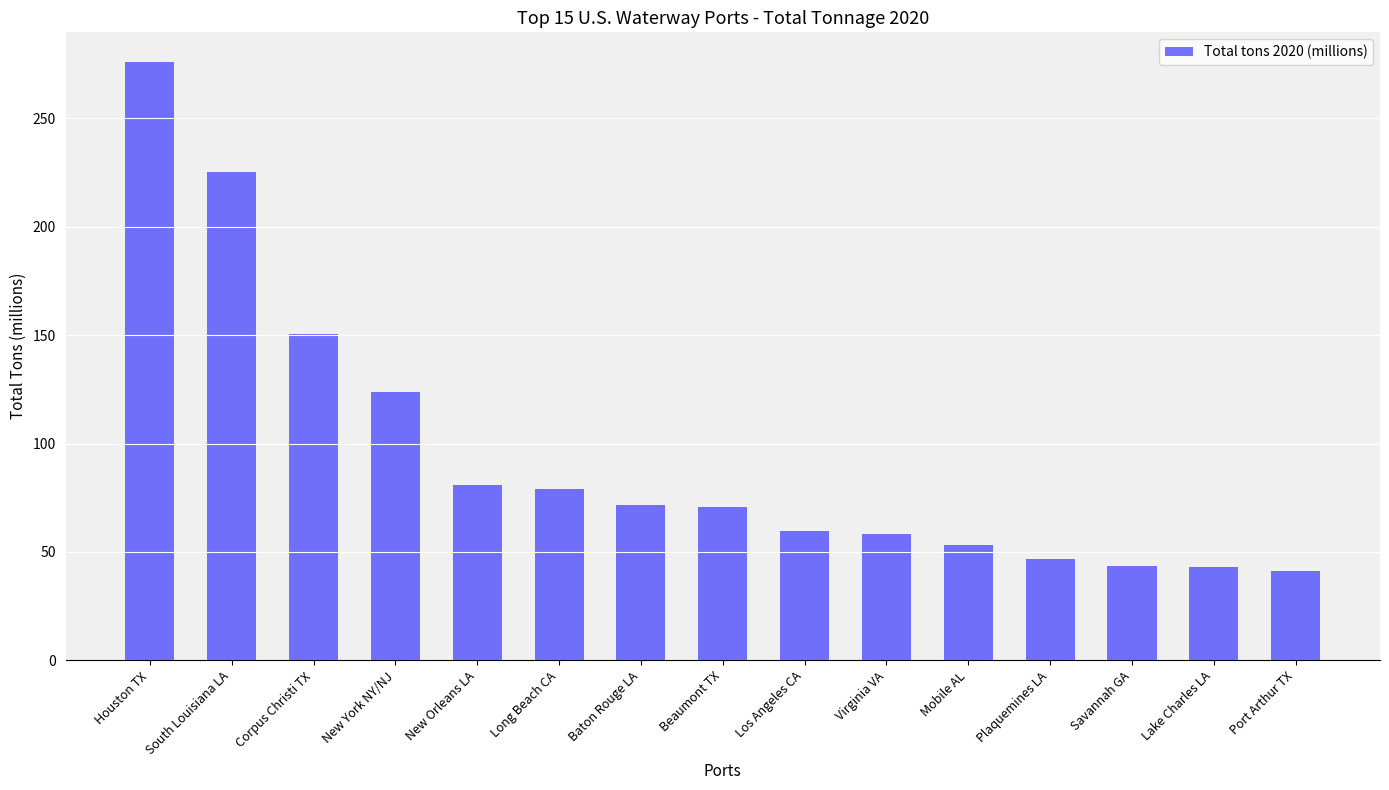

Which has a higher value, Lake Charles LA or Corpus Christi TX?

Corpus Christi TX